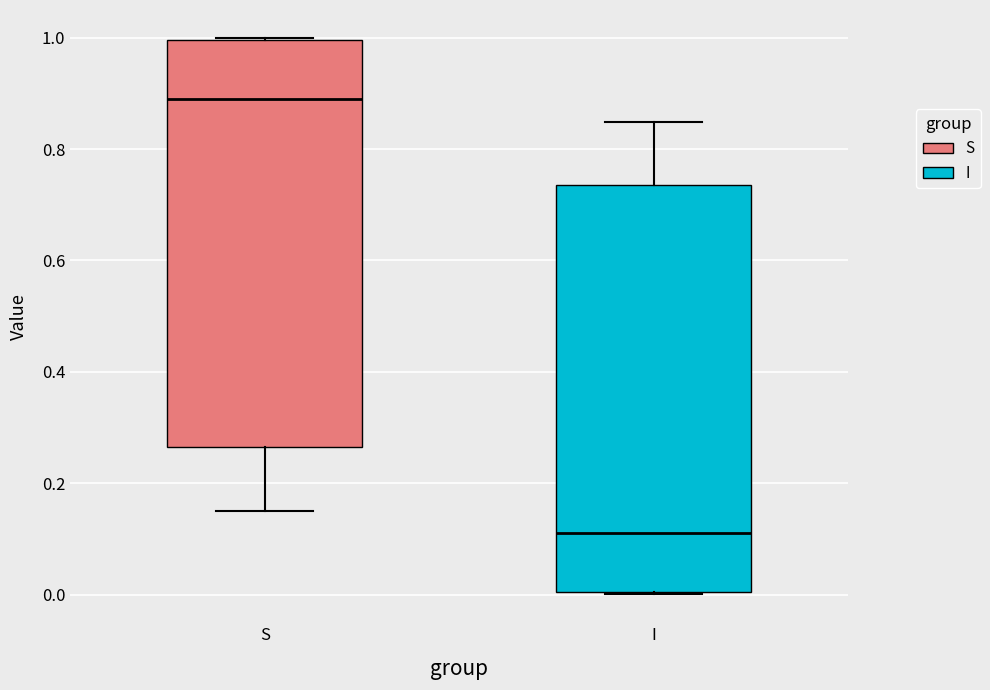

Reading left to right, transcribe this box plot: for each box, give where its median line is, the range the box spans, and where its two whiskers end, as read against the y-axis. The values are not printed on the chart, so give them approximately, as read against the axis.

S: median 0.90, box 0.26 to 1.00, whiskers 0.16 to 1.00
I: median 0.10, box 0.00 to 0.74, whiskers 0.00 to 0.84